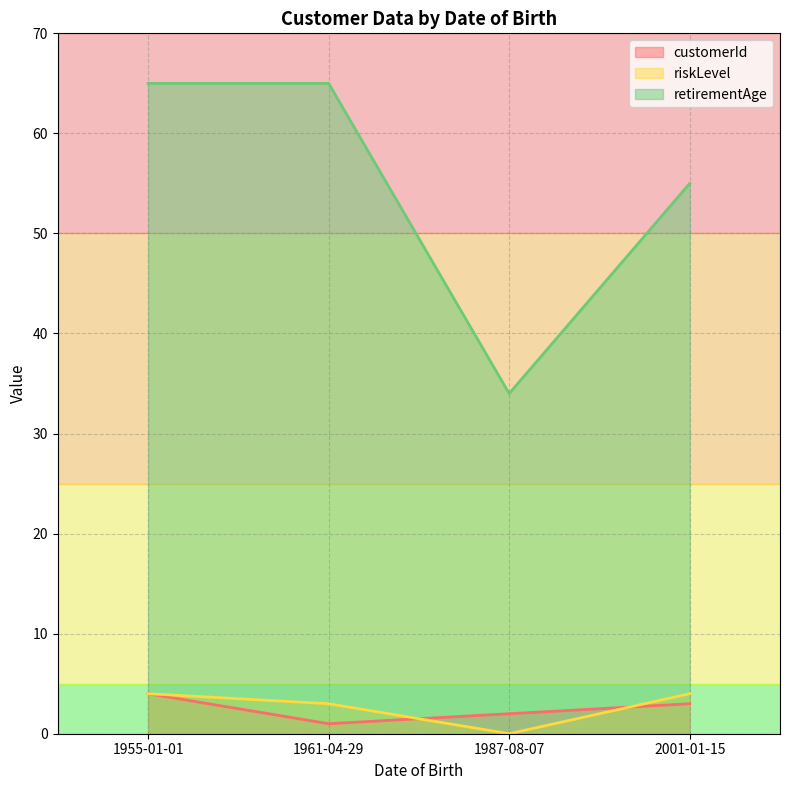

Which series has the largest range (max minus min)?

retirementAge